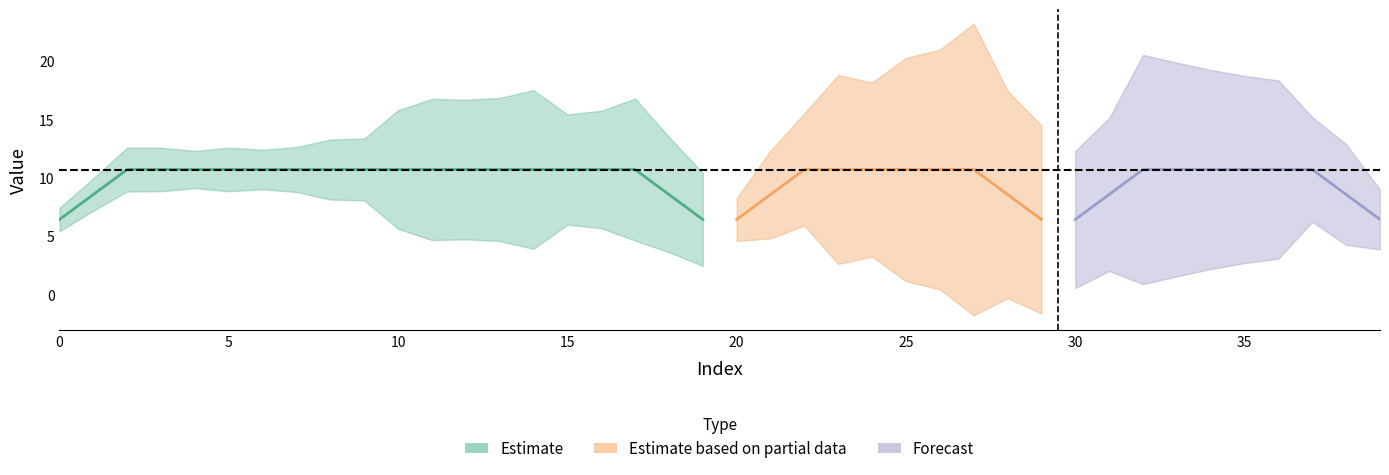

Is it true that y_pred equals 10.7 at 15?

True